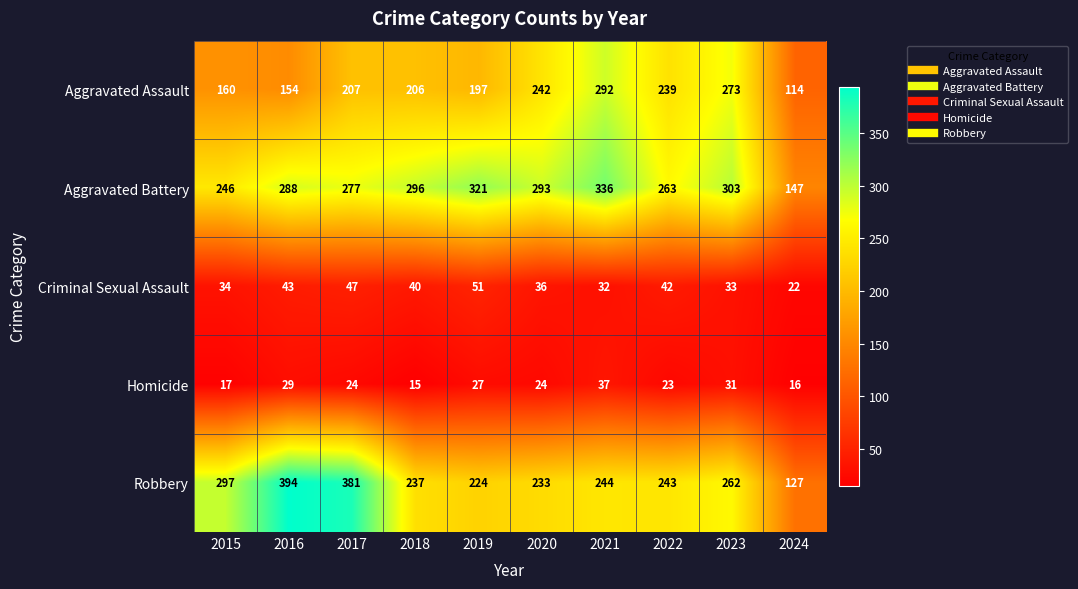

Is it true that Criminal Sexual Assault equals 43 at 2016?

True